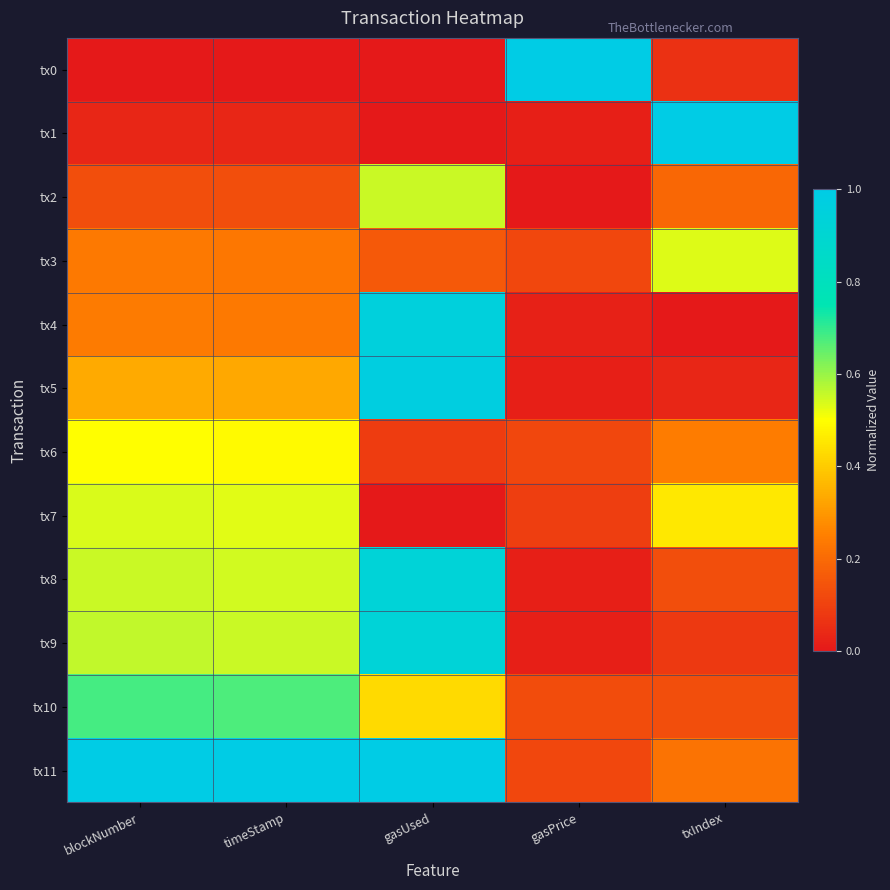

Which has a higher value, gasUsed or txIndex?

txIndex